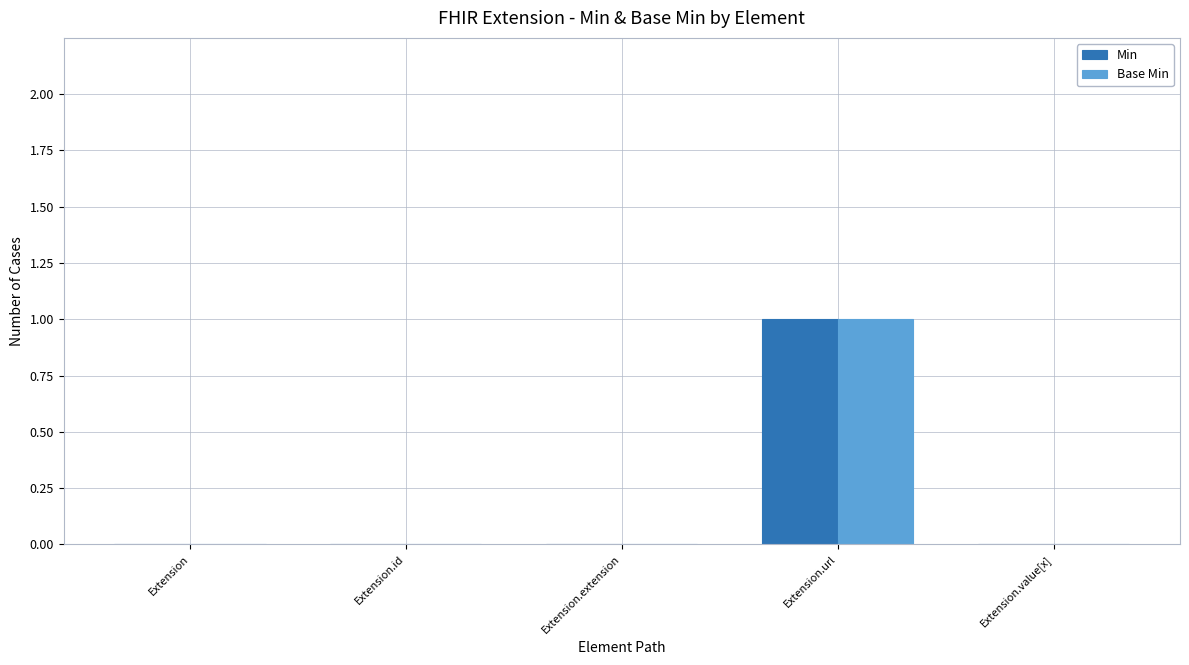

Is it true that Min equals 0 at Extension.value[x]?

True